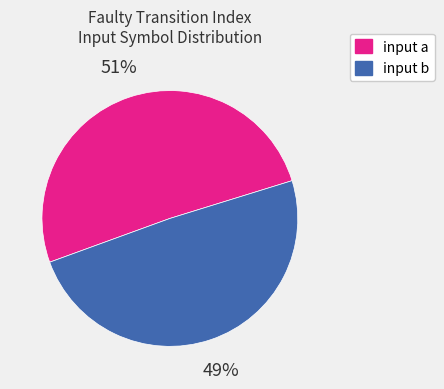

Rank the categories by value from lowest to highest.

input b, input a